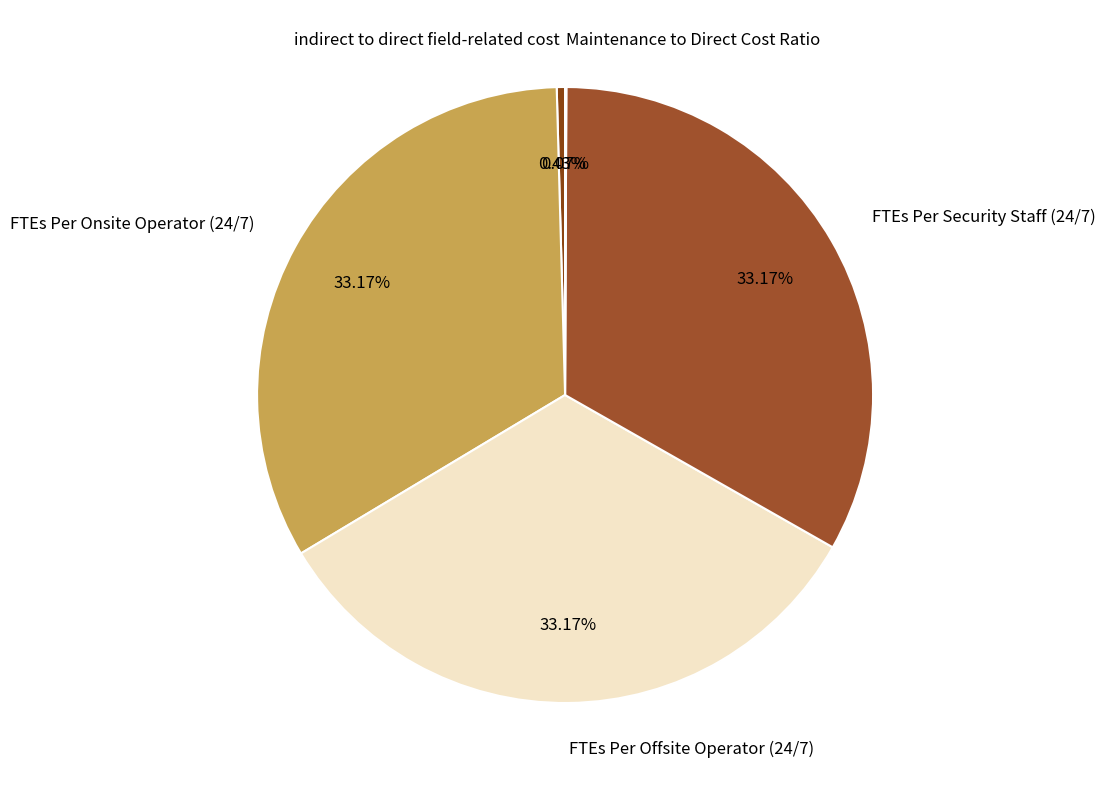

What percentage is the FTEs Per Security Staff (24/7) slice, to the nearest percent?

33%